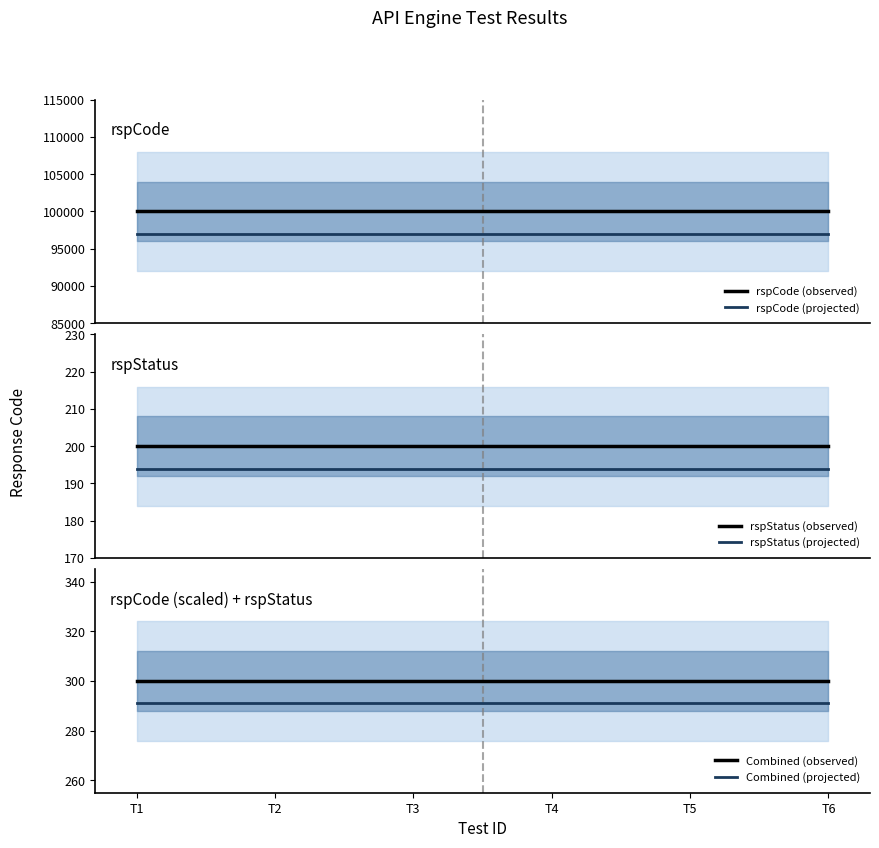

Reading left to right, transcribe all the data shown in this chart.

rspCode (observed): T1=100000	T2=100000	T3=100000	T4=100000	T5=100000	T6=100000
rspCode (projected): T1=97000	T2=97000	T3=97000	T4=97000	T5=97000	T6=97000
rspStatus (observed): T1=200	T2=200	T3=200	T4=200	T5=200	T6=200
rspStatus (projected): T1=194	T2=194	T3=194	T4=194	T5=194	T6=194
Combined (observed): T1=300	T2=300	T3=300	T4=300	T5=300	T6=300
Combined (projected): T1=291	T2=291	T3=291	T4=291	T5=291	T6=291